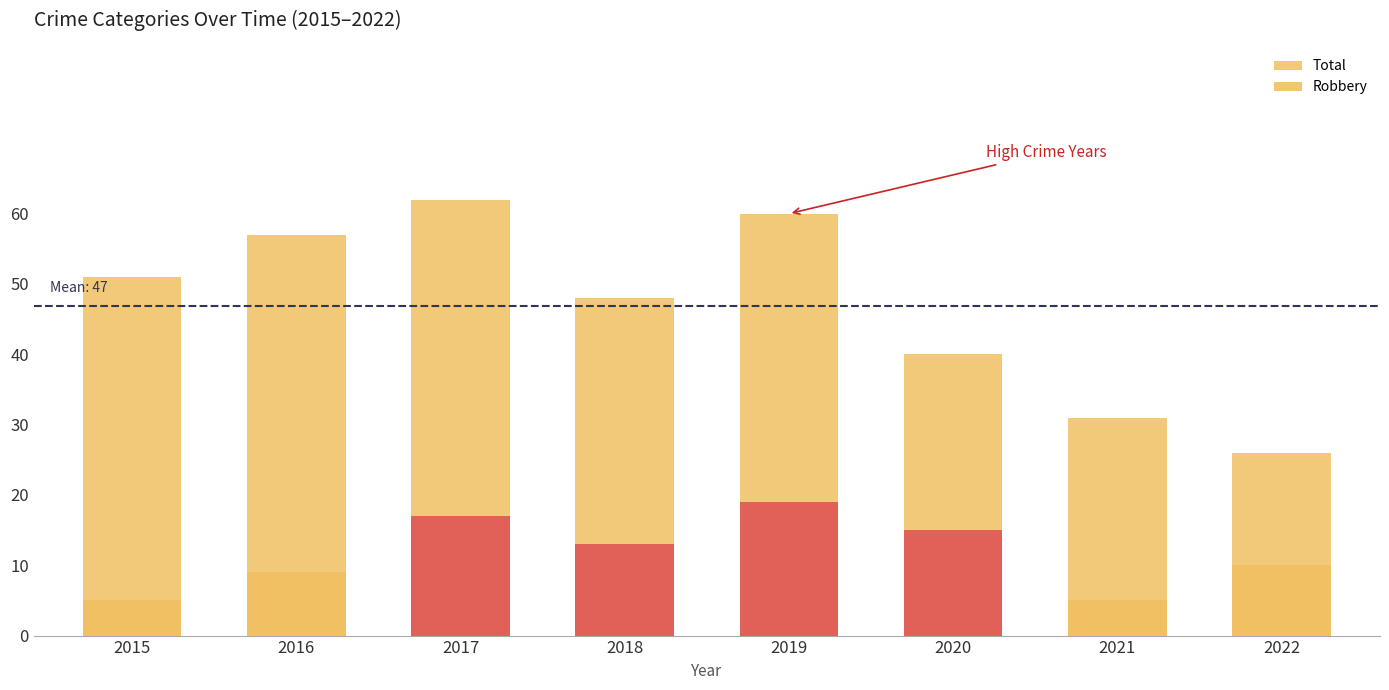

How many data points in Robbery are above 13?

3